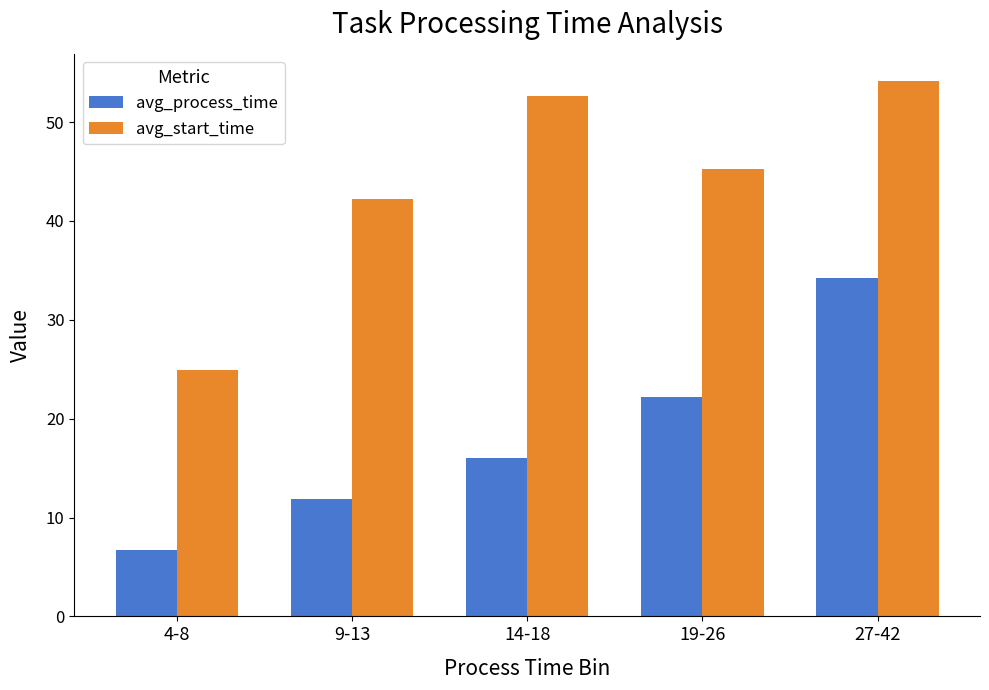

At how many categories does at least one series exceed 8?

5